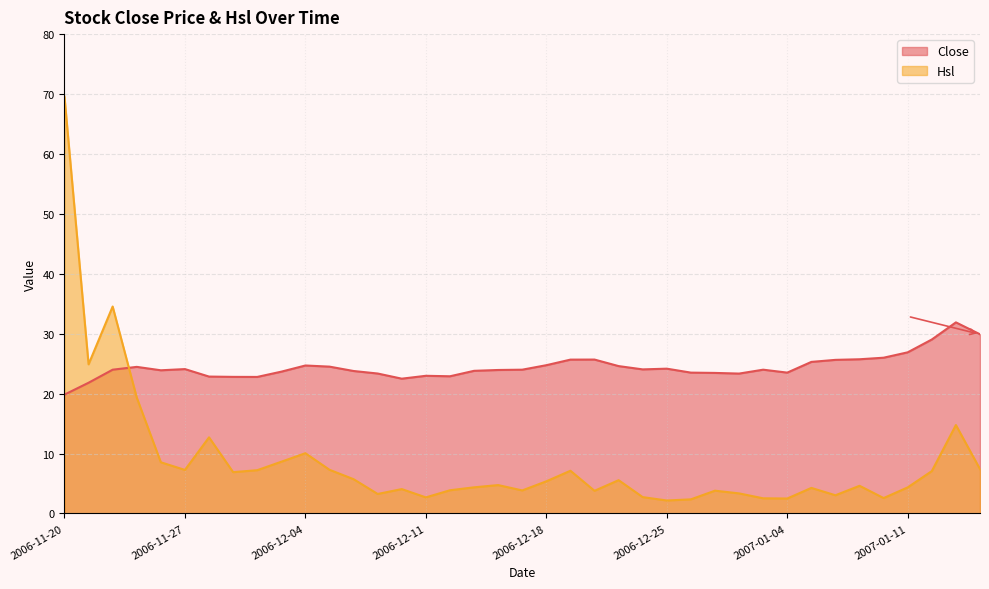

Is it true that Hsl equals 1.4 at 2006-12-06?

False